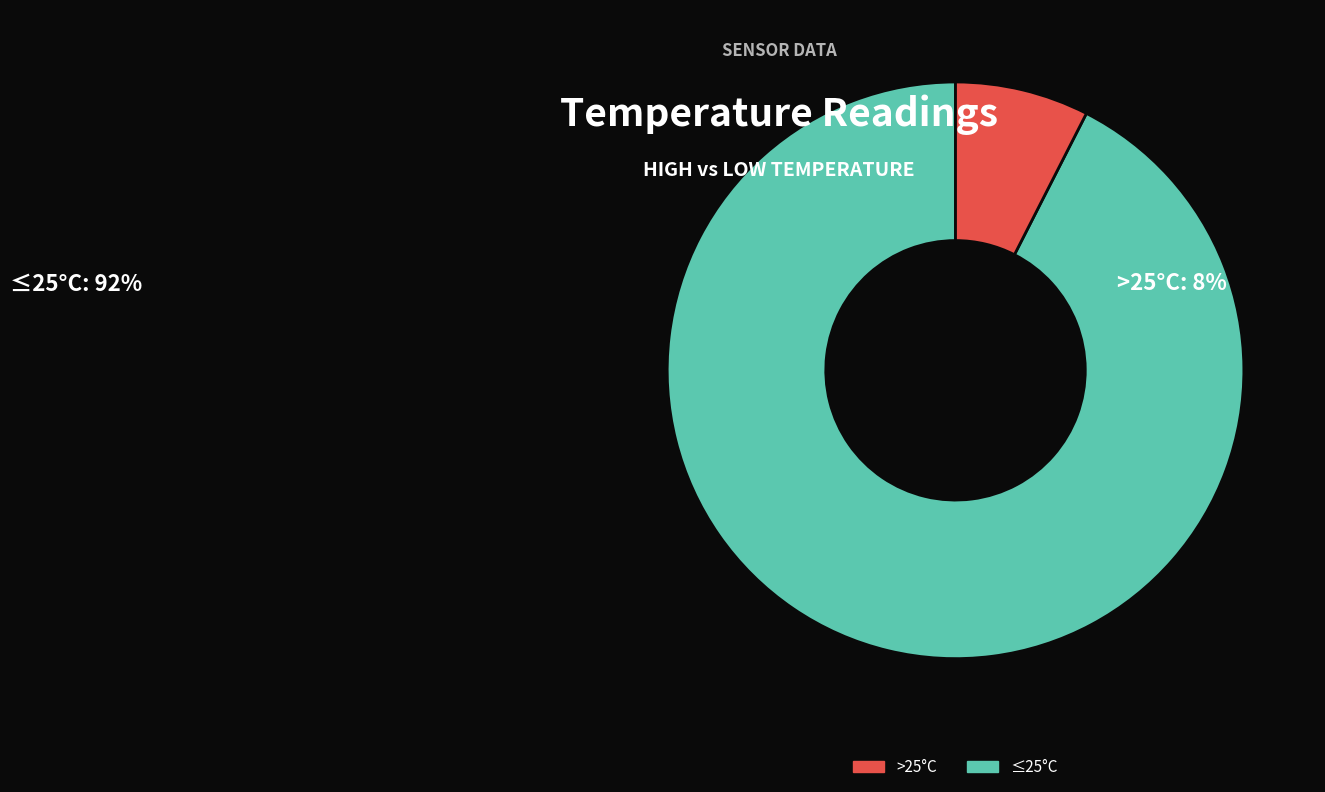

Between >25°C and ≤25°C, which is larger?

≤25°C